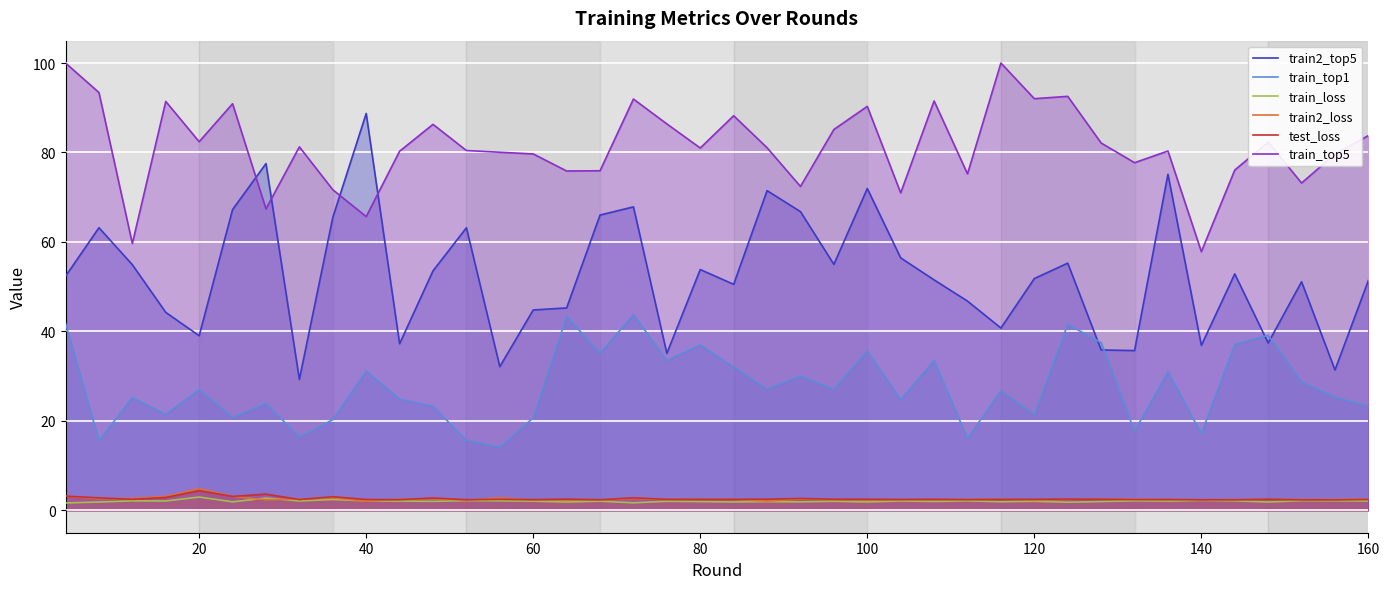

What are all the series names shown in the legend?

train2_top5, train_top1, train_loss, train2_loss, test_loss, train_top5